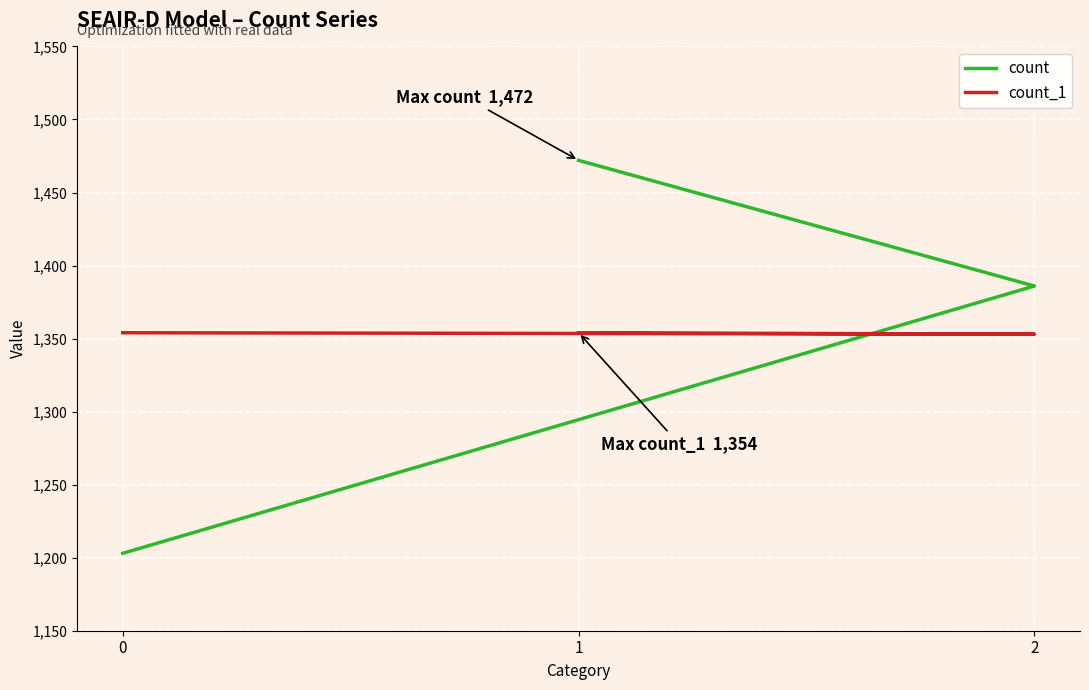

How many lines are shown in the chart?

2